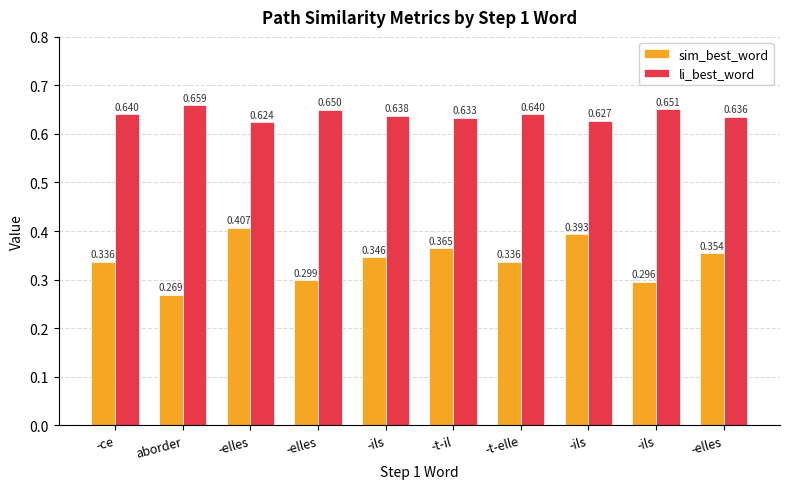

What are all the series names shown in the legend?

sim_best_word, li_best_word